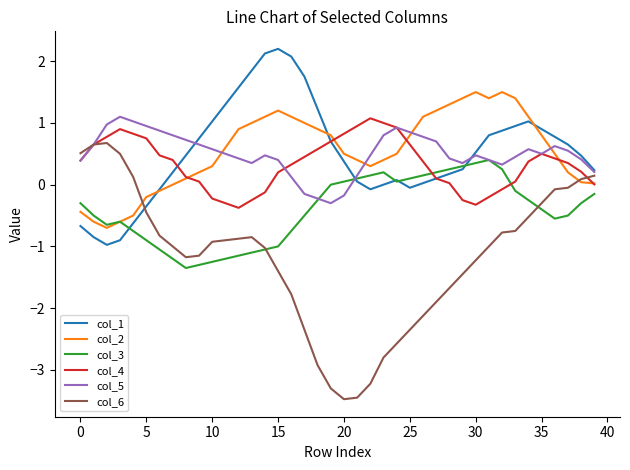

True or false: col_4 has more than 0 points higher than both neighbors.

True